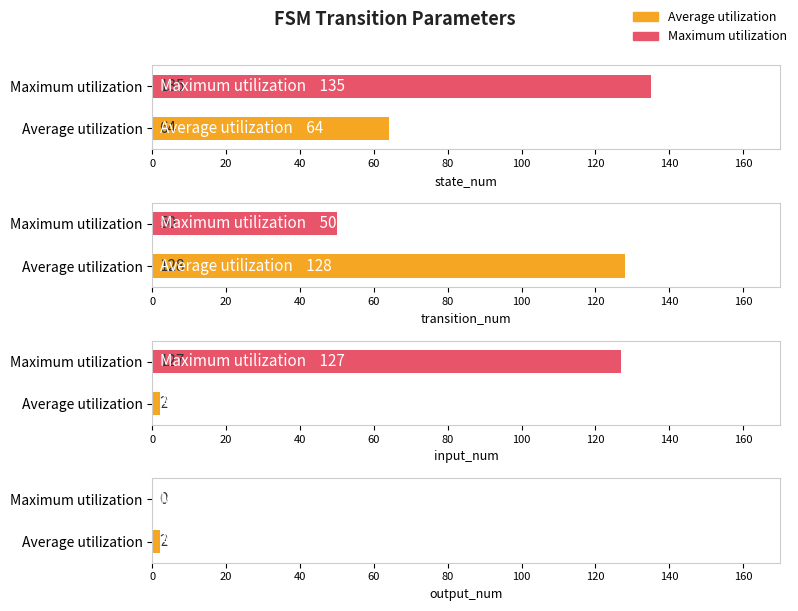

How many bars are there in total?

8